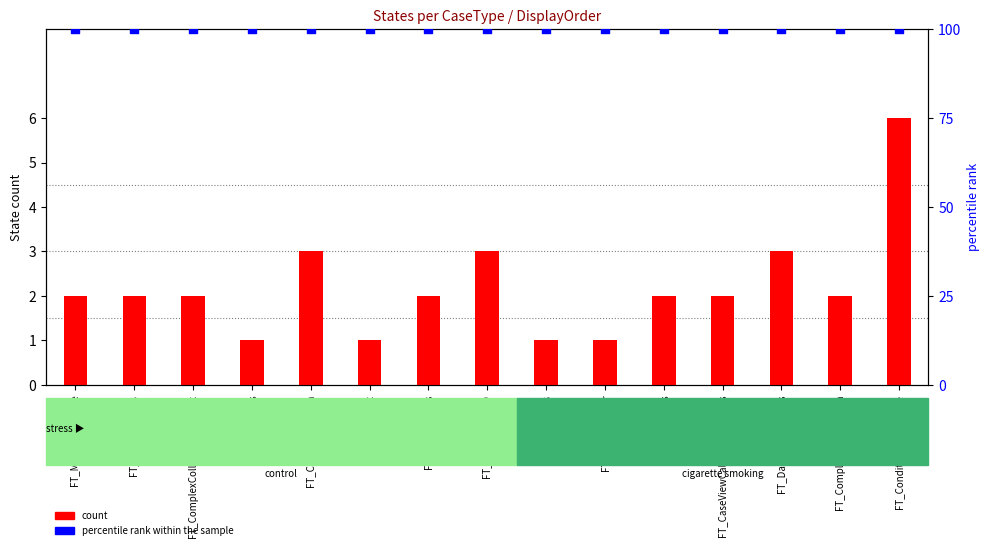

At which category is the sum across all series the highest?

FT_ConditionalPostState